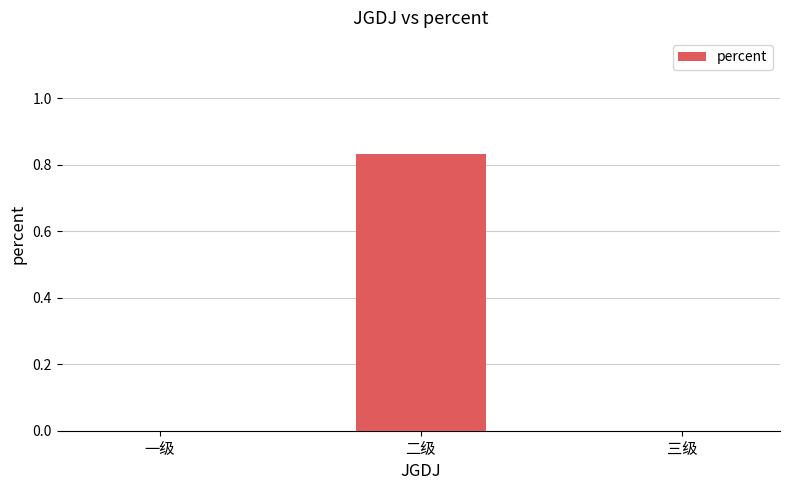

What is the change in value from 二级 to 三级?

-0.8